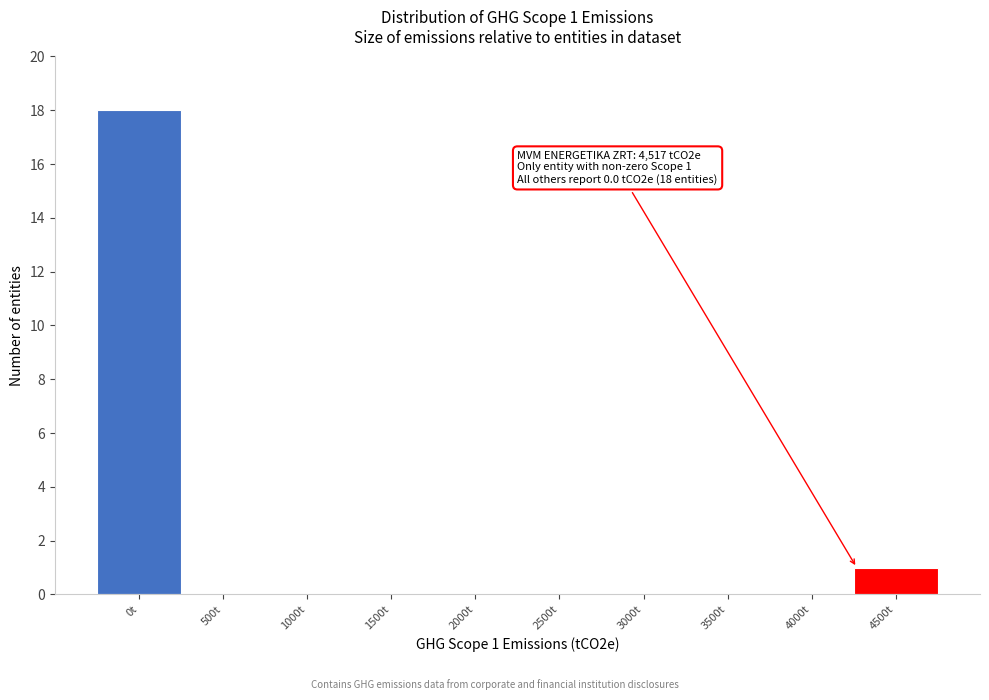

Reading right to left, what are all the values shown in this chart?

4500t=1	4000t=0	3500t=0	3000t=0	2500t=0	2000t=0	1500t=0	1000t=0	500t=0	0t=18